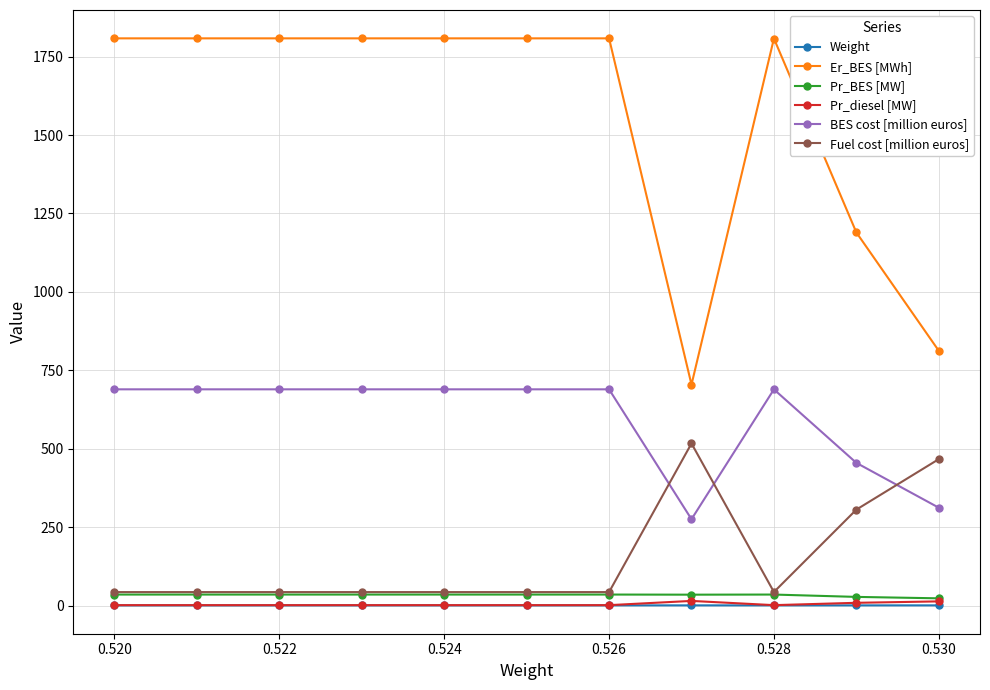

Which series has the largest total across all categories?

Er_BES [MWh]